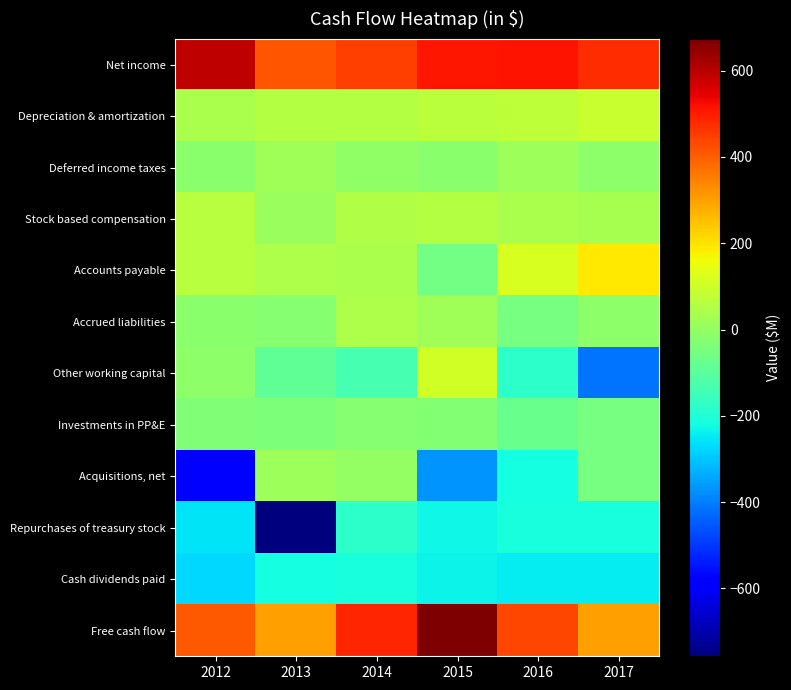

Which series has the widest spread of values?

Acquisitions, net